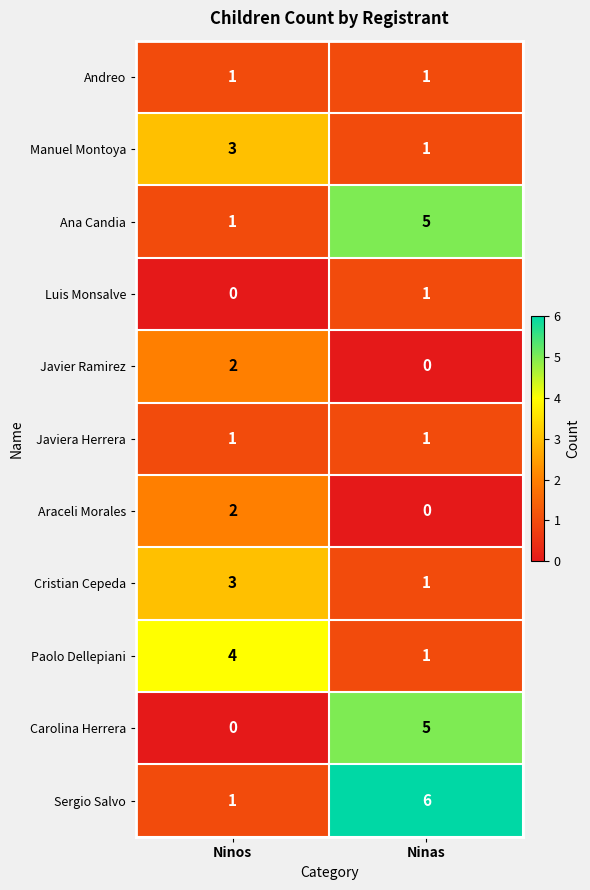

Count the number of categories in the chart.

2